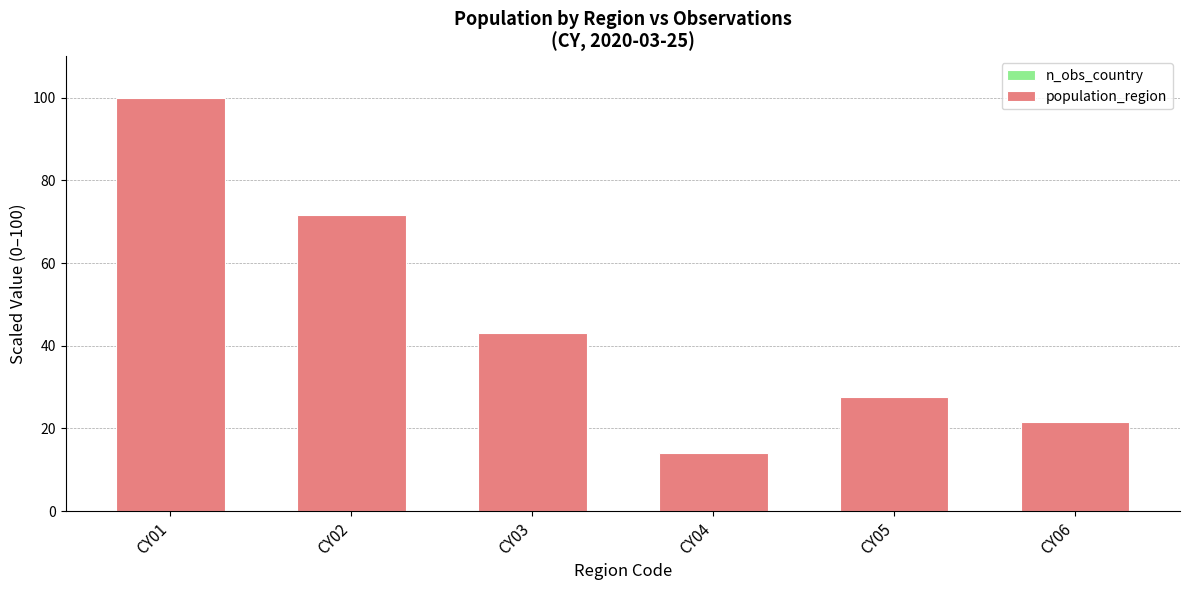

At which category is the sum across all series the highest?

CY01